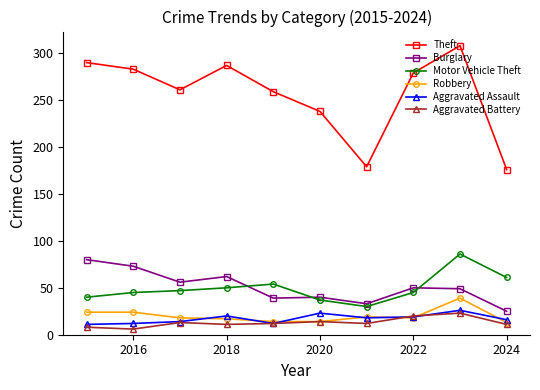

What is the minimum value for Burglary?

25